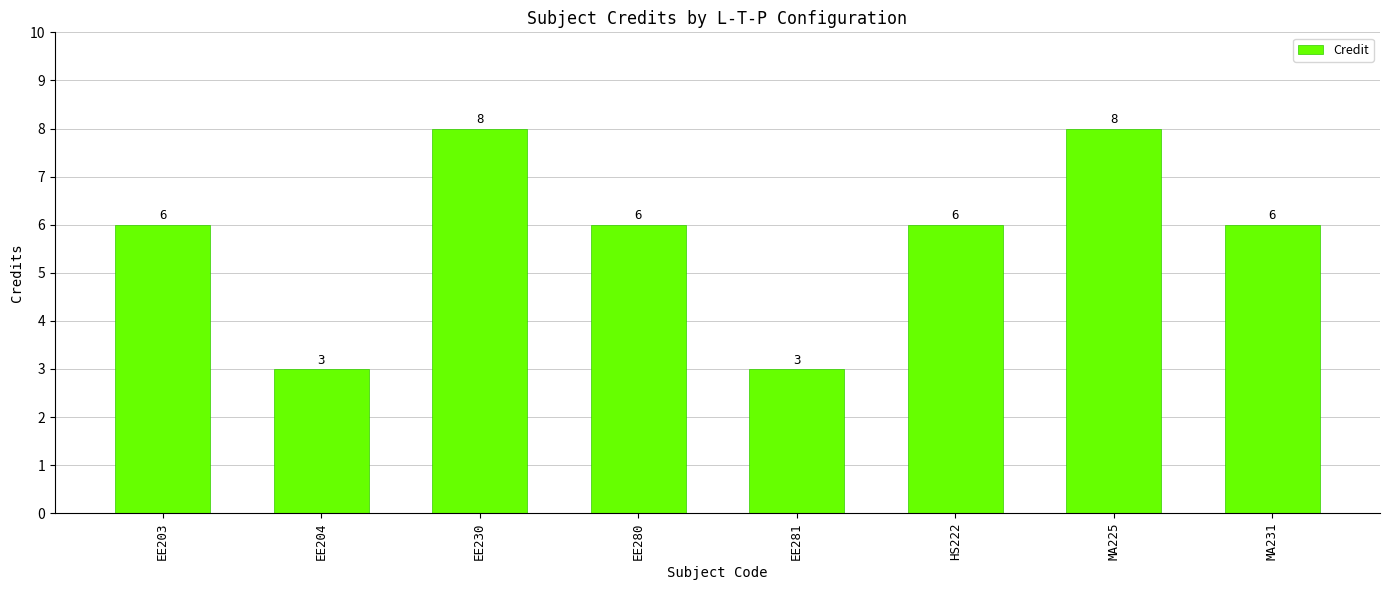

What is the label of the 8th bar from the right?

EE203